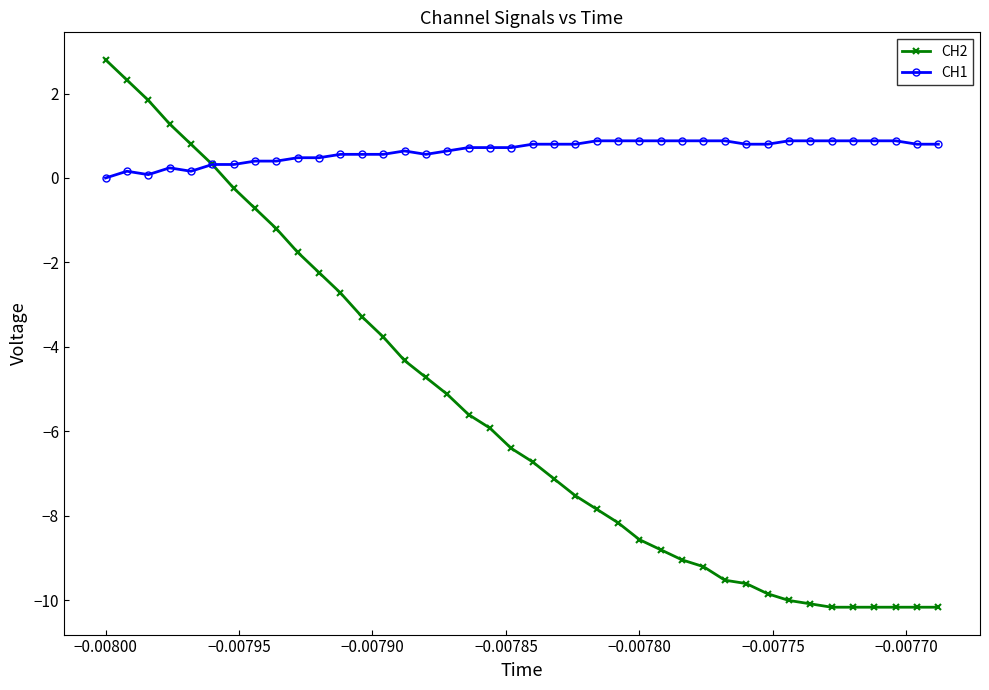

Is this an area chart (filled region under the line)?

No